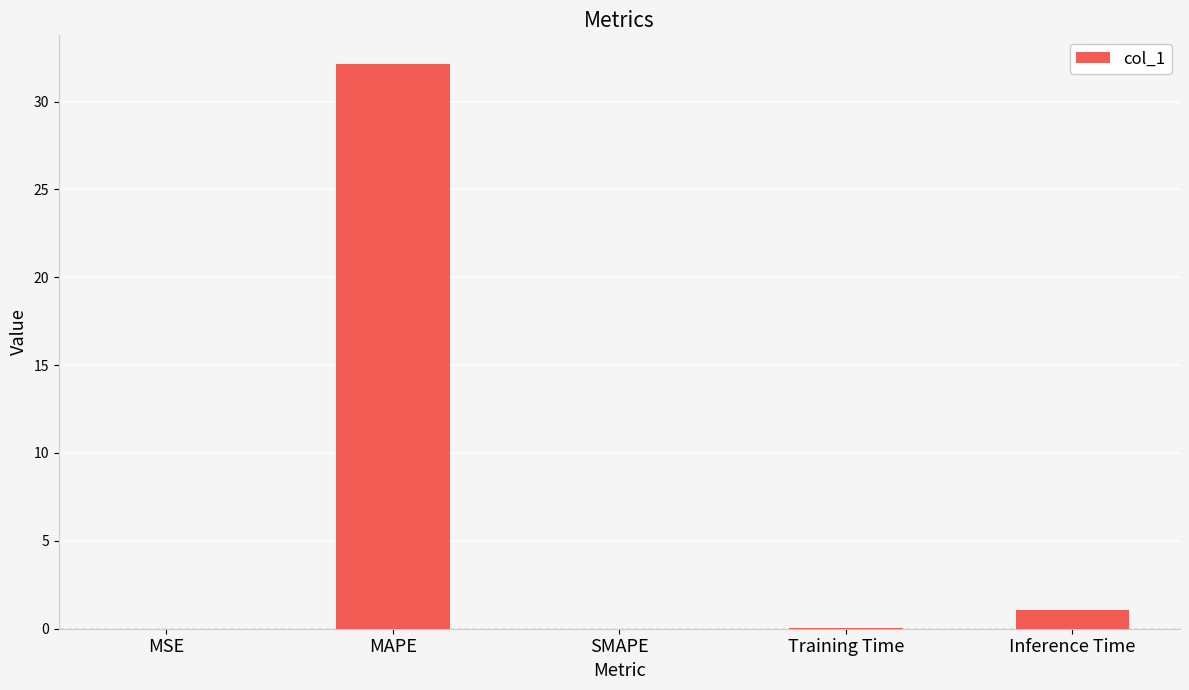

Between SMAPE and MAPE, which is larger?

MAPE